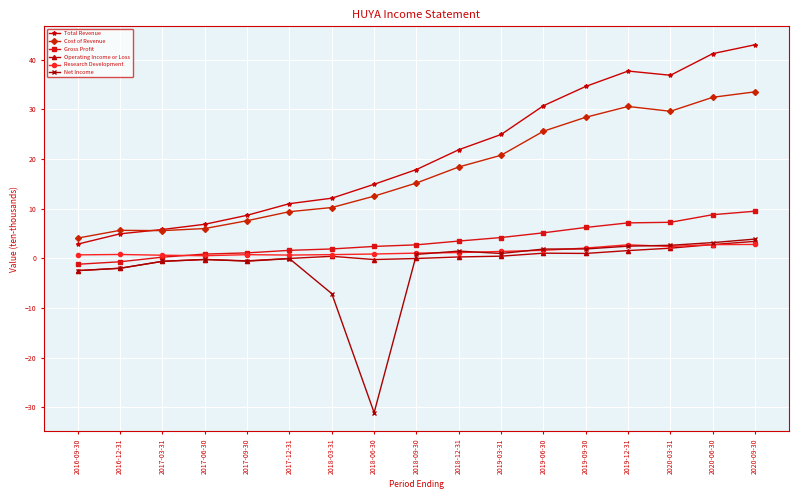

Is this an area chart (filled region under the line)?

No